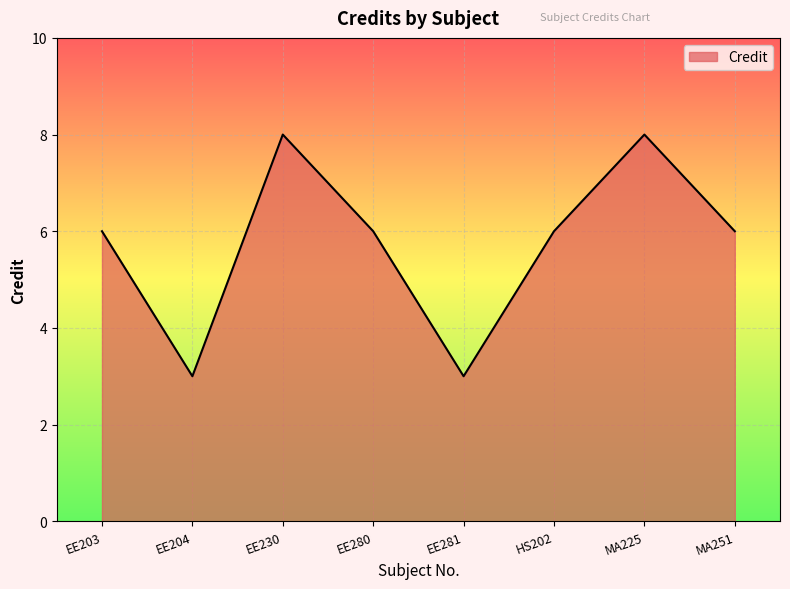

True or false: the data shows 2 at EE280.

False